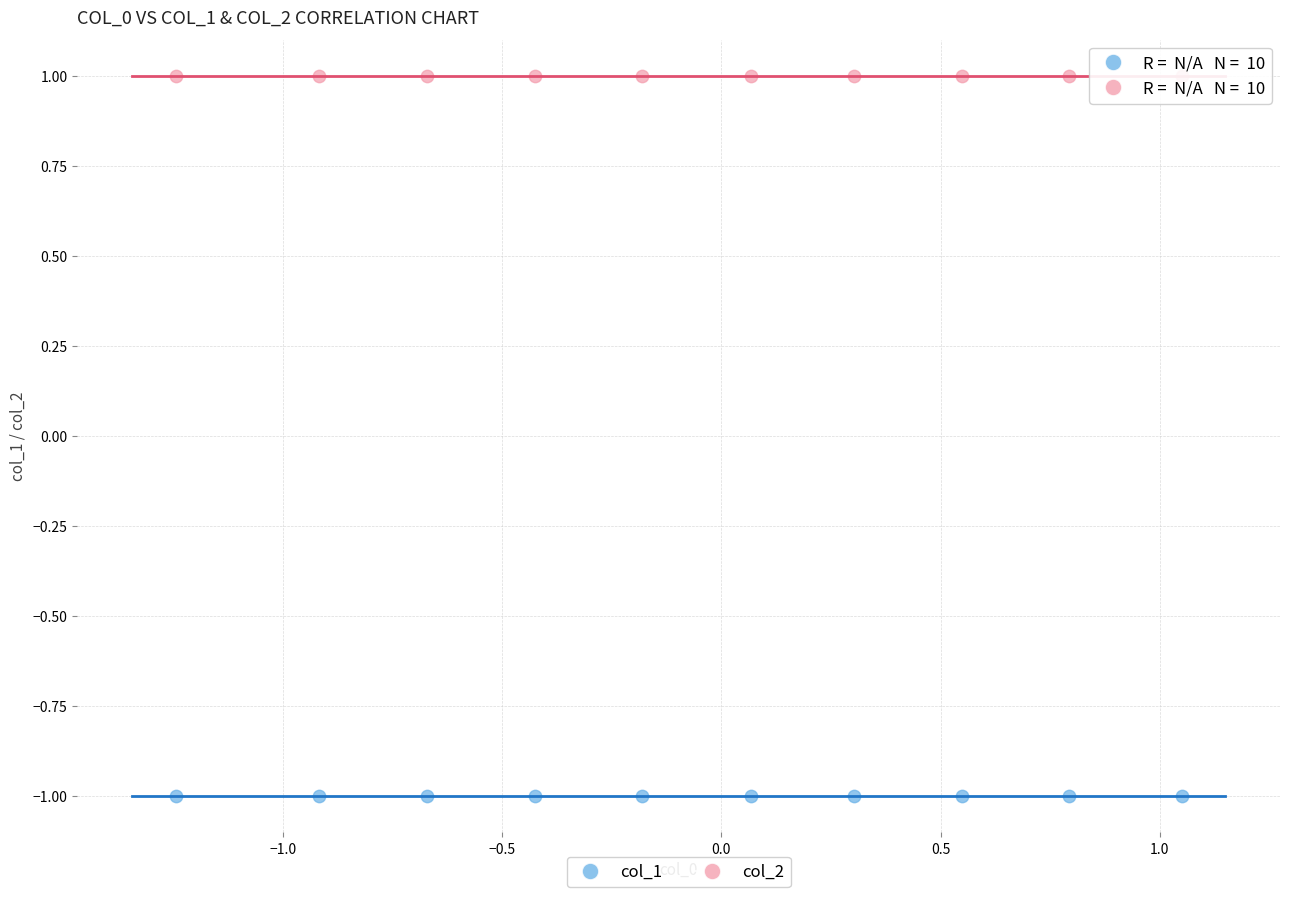

Which series reaches the minimum Y coordinate?

col_1